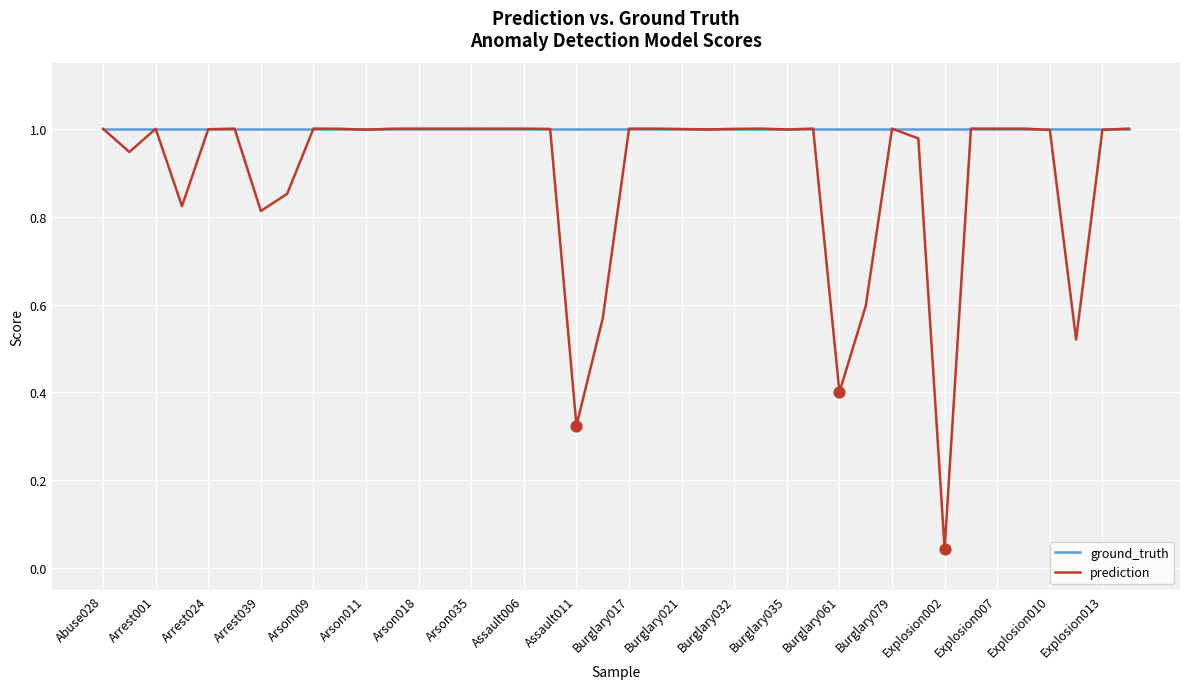

Which series has the largest total across all categories?

ground_truth